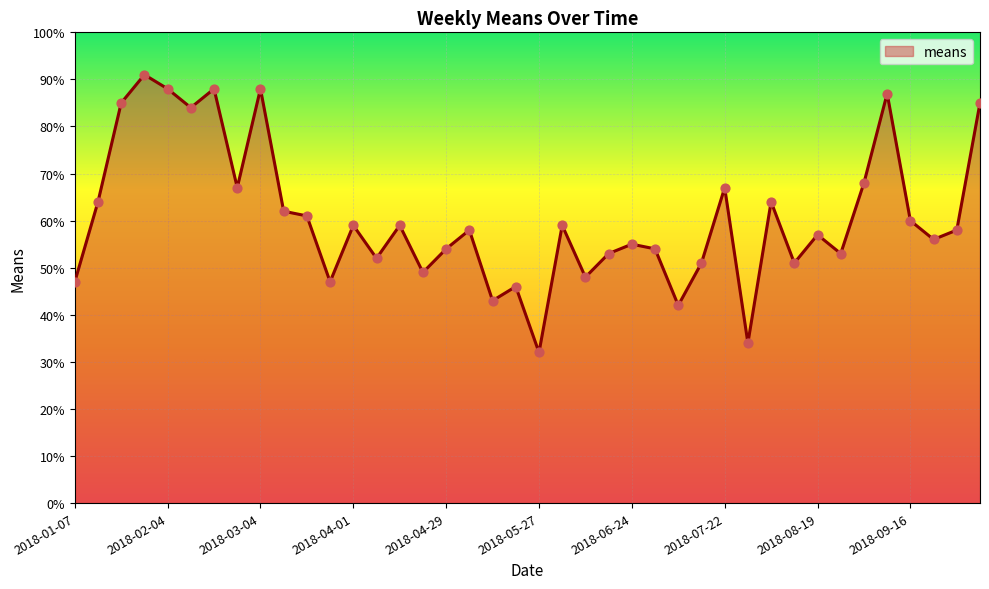

What is the difference between the maximum and minimum values?

59